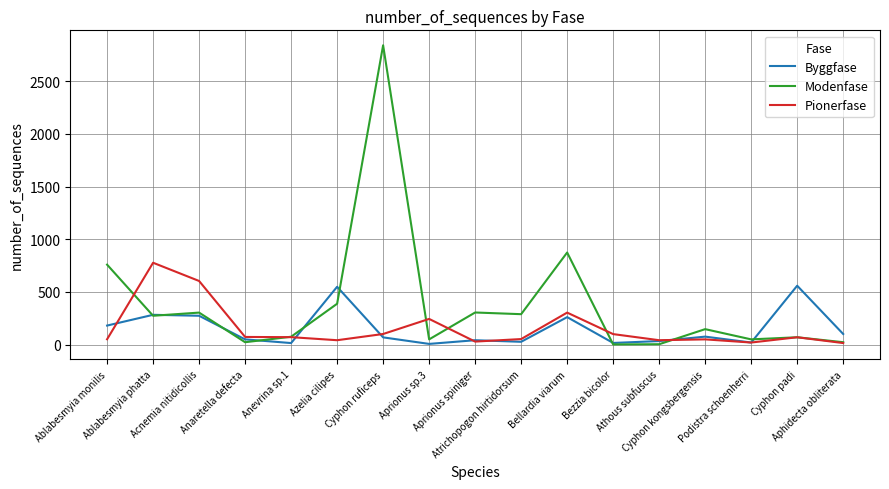

Which series has the largest range (max minus min)?

Modenfase